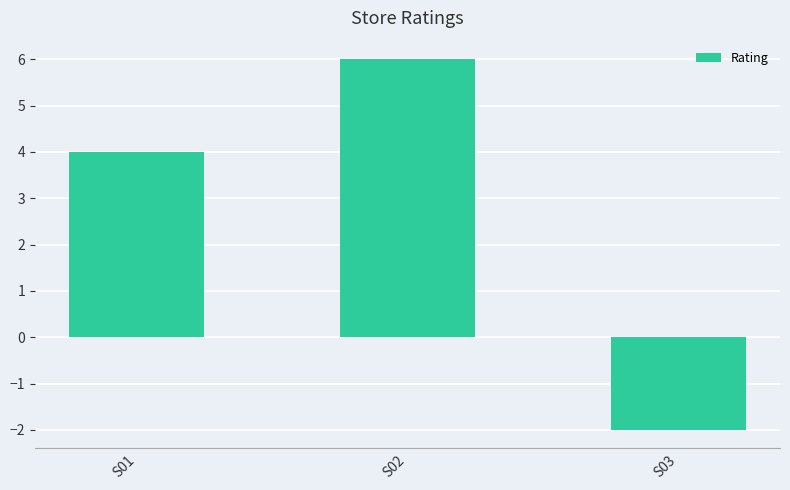

Reading left to right, list all the values displayed in this chart.

4	6	-2